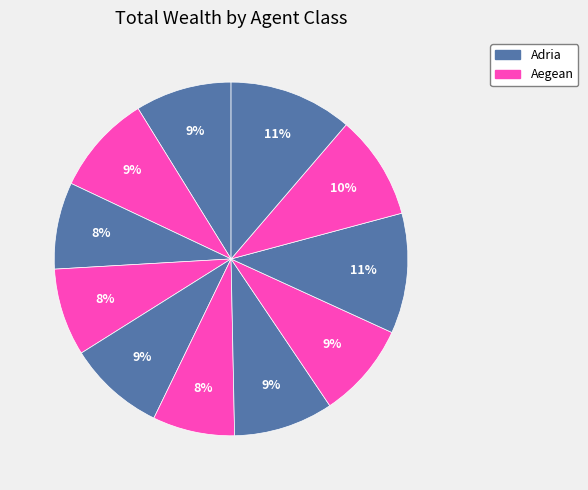

How many segments does this pie chart have?

11